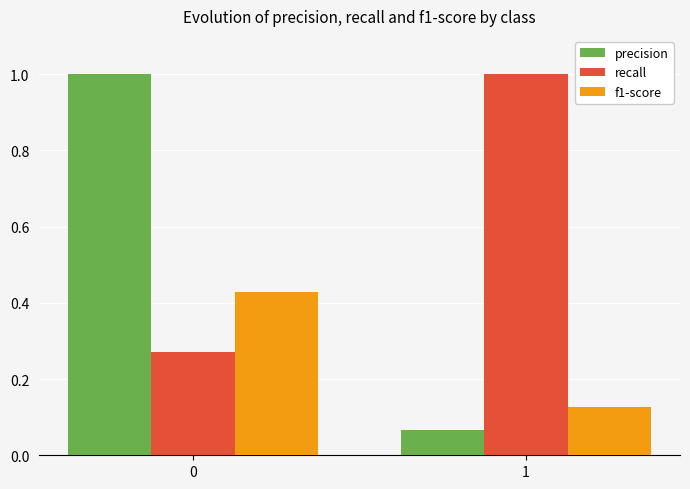

How many bars are there in each group?

3